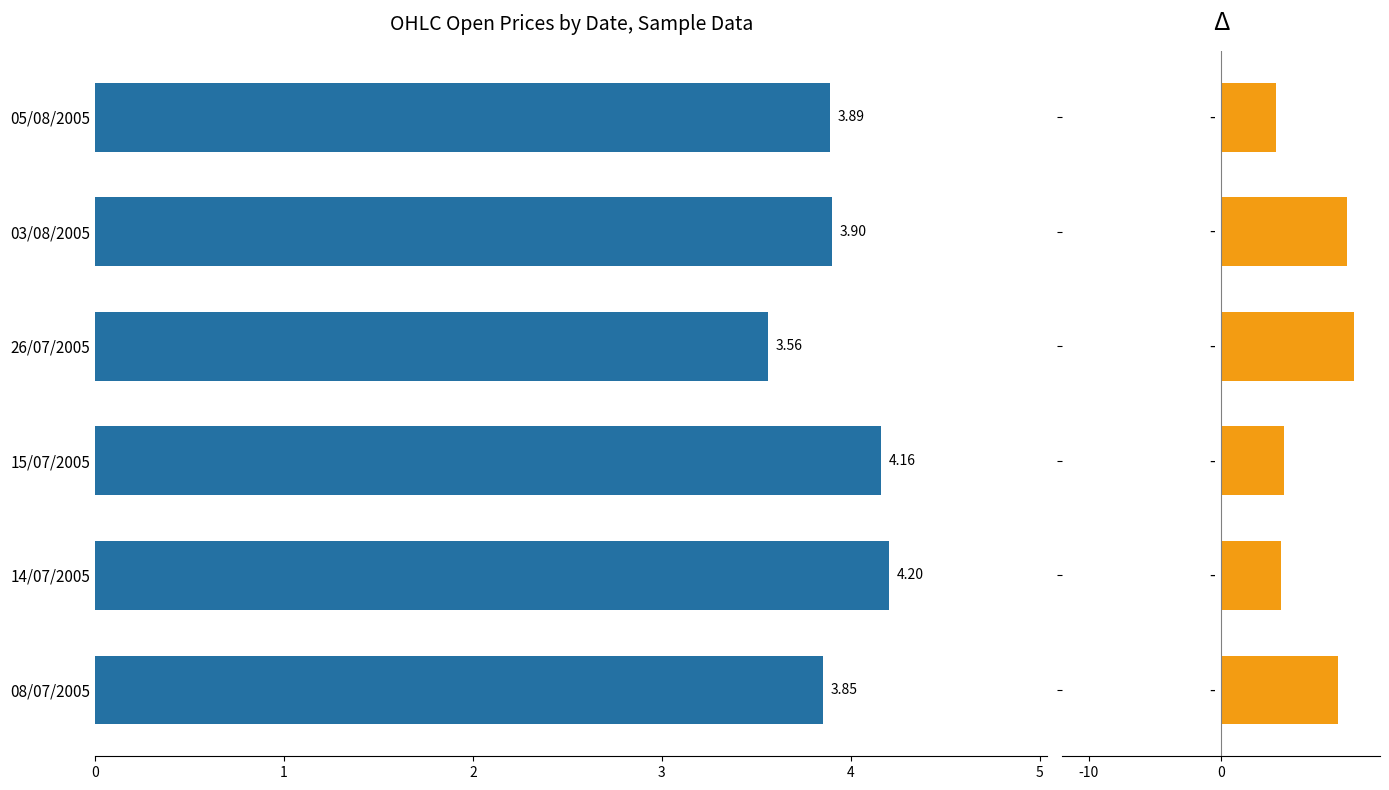

The value at 14/07/2005 is 4.2. True or false?

True